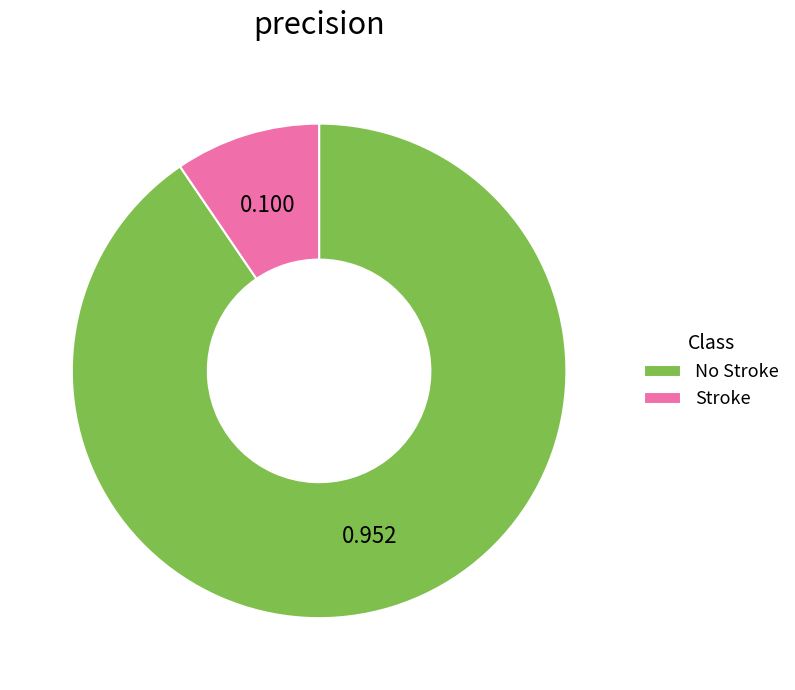

Which slice is the smallest?

Stroke